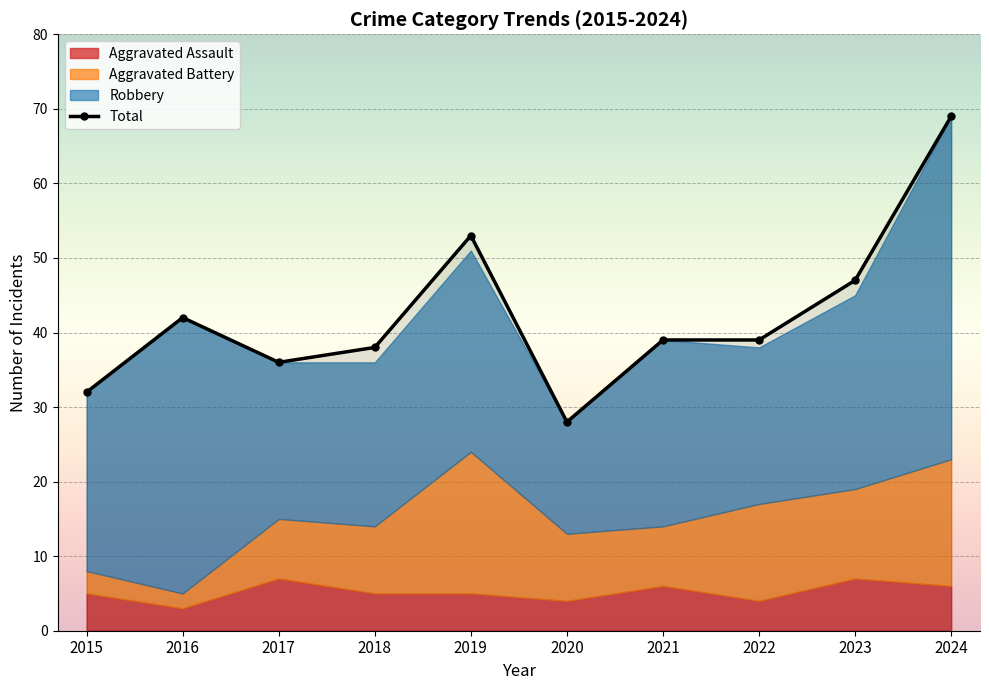

At which label does Total reach its peak?

2024